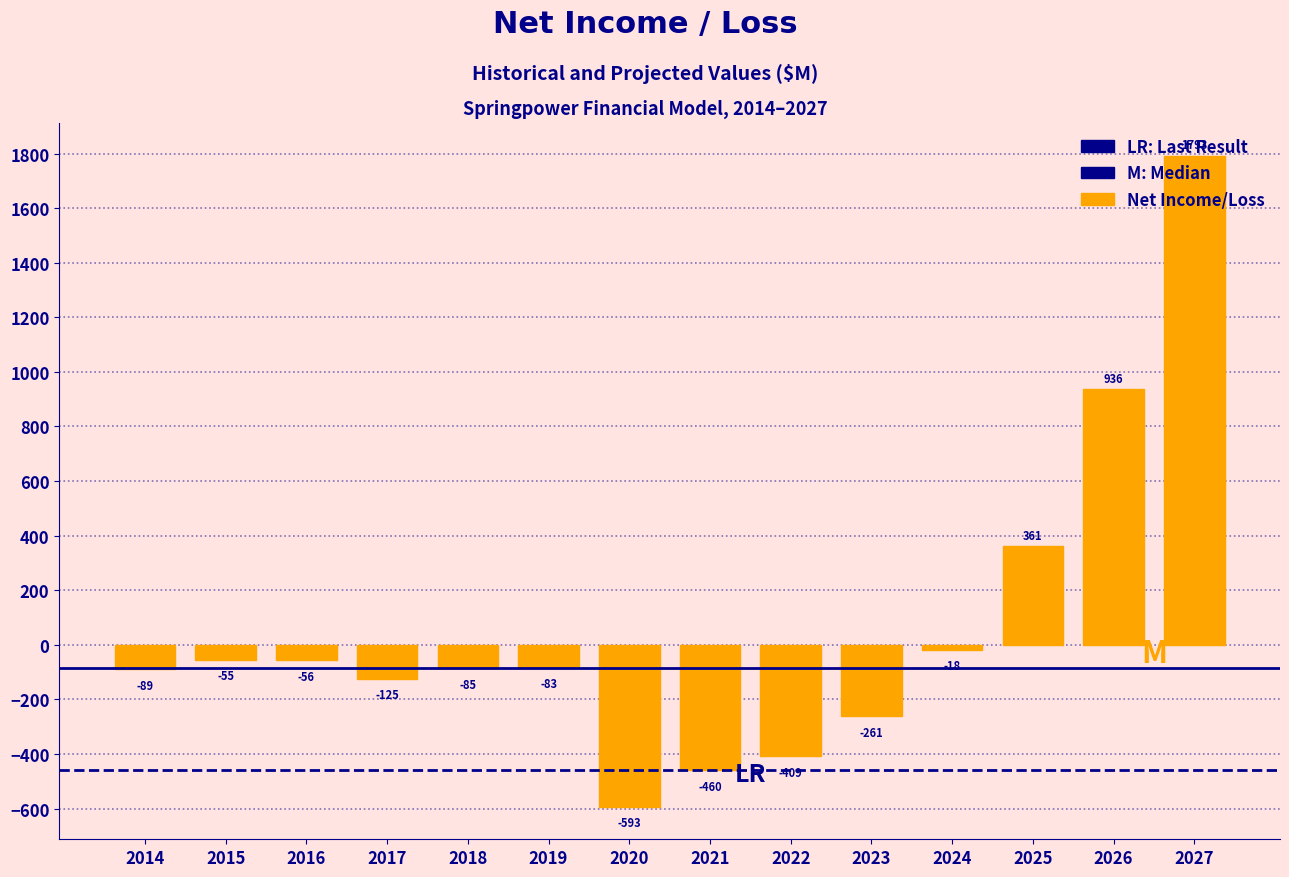

What is the value of the 1st bar from the left?

-89.0